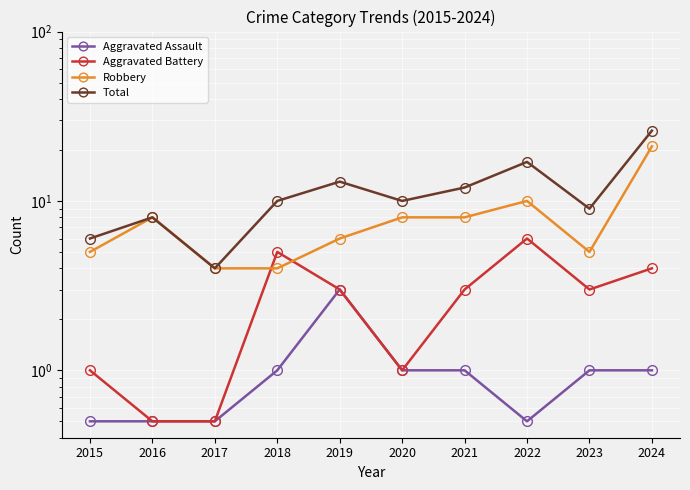

What are all the series names shown in the legend?

Aggravated Assault, Aggravated Battery, Robbery, Total